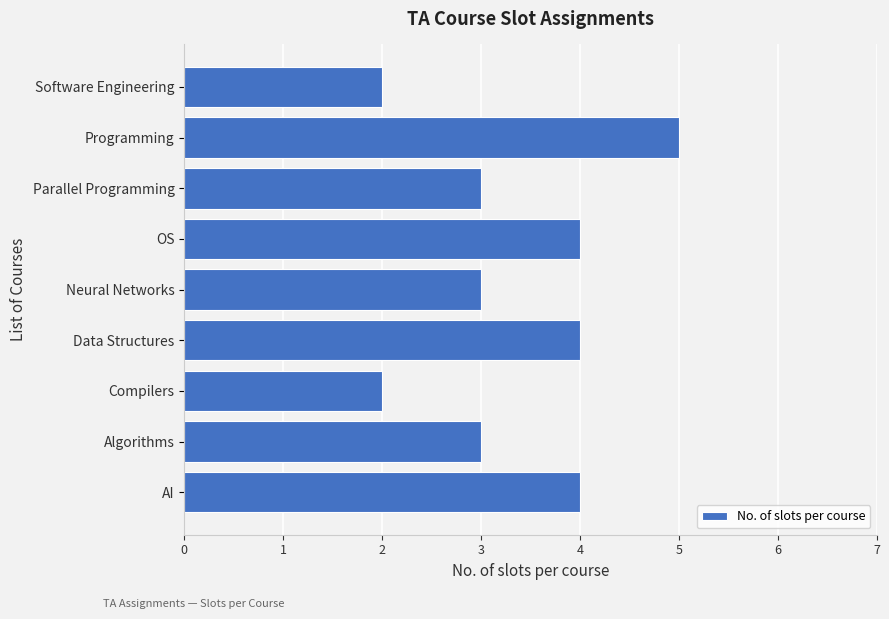

What is the average value?

3